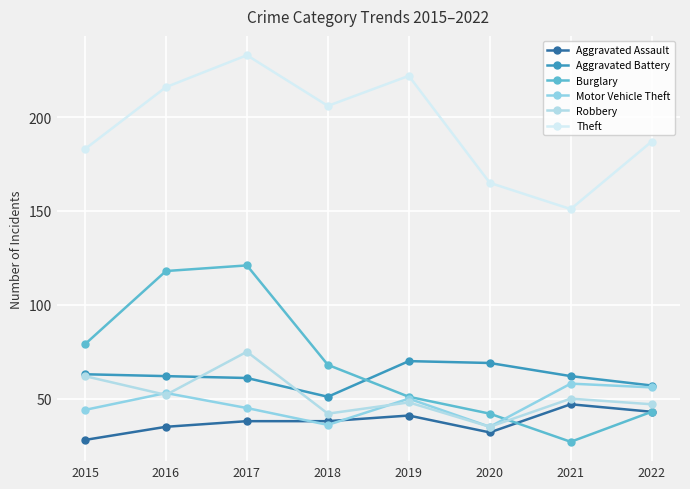

Which series has the largest total across all categories?

Theft